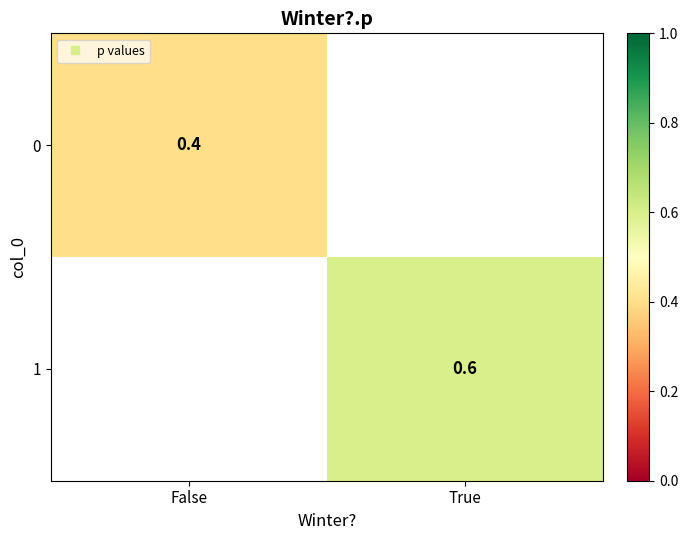

At how many categories does at least one series exceed 0?

2